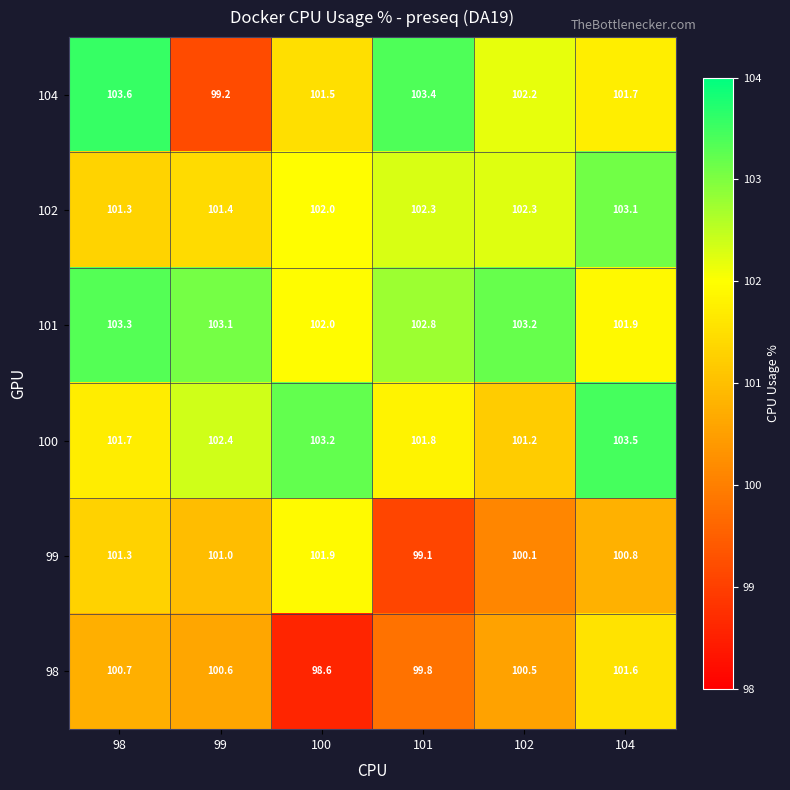

At which category is the sum across all series the highest?

104